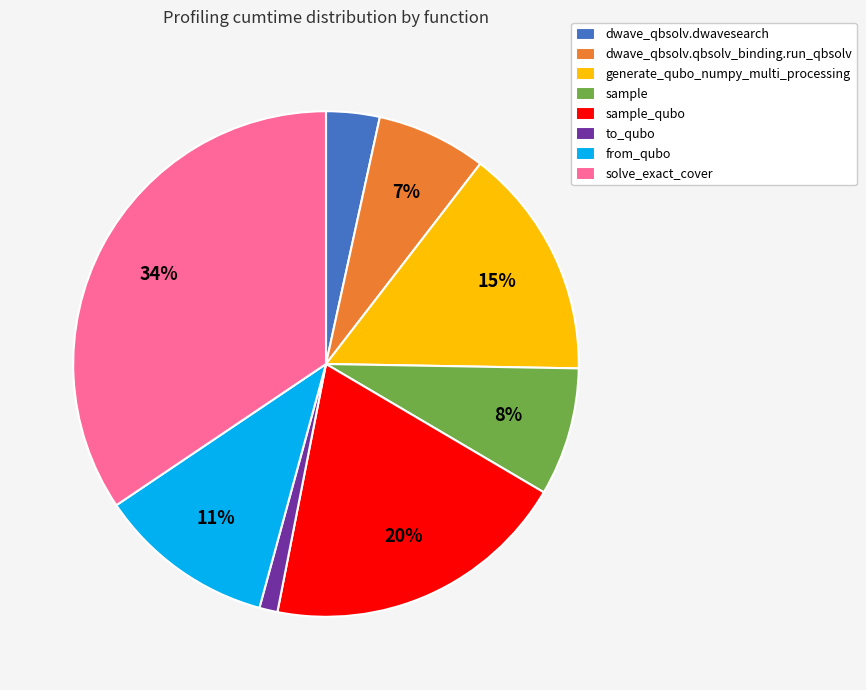

Is the sum of generate_qubo_numpy_multi_processing and from_qubo greater than half?

No